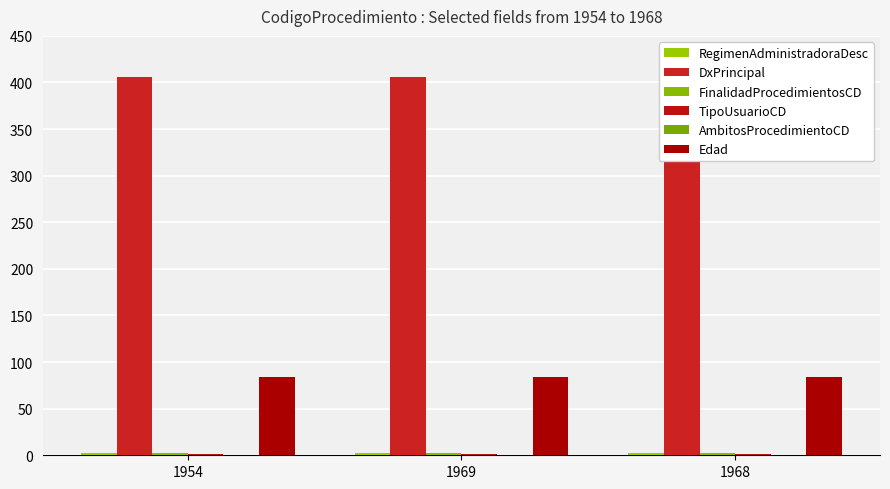

What is the lowest value of the TipoUsuarioCD series?

1